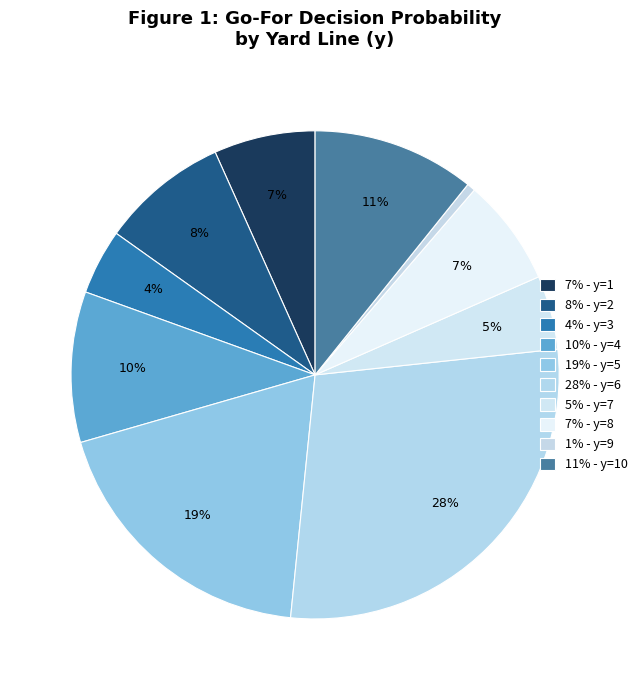

To the nearest percent, what is the average slice percentage?

10%